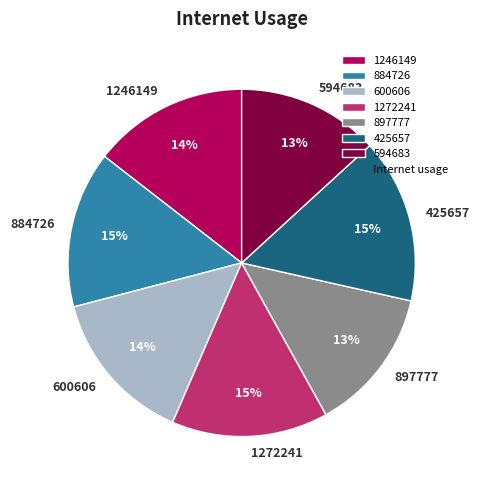

To the nearest percent, what is the average slice percentage?

14%